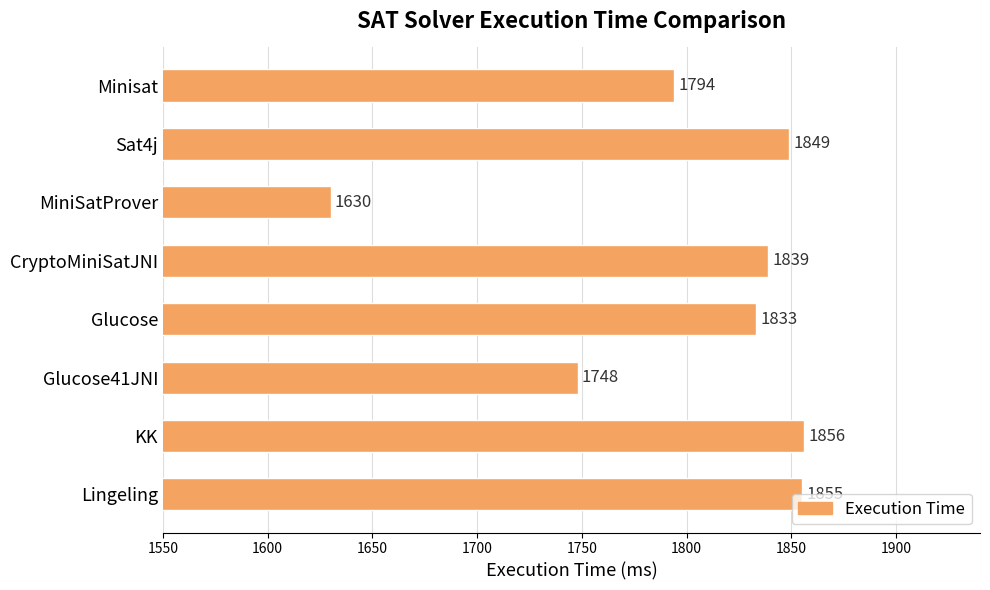

Rank the categories by value from lowest to highest.

MiniSatProver, Glucose41JNI, Minisat, Glucose, CryptoMiniSatJNI, Sat4j, Lingeling, KK